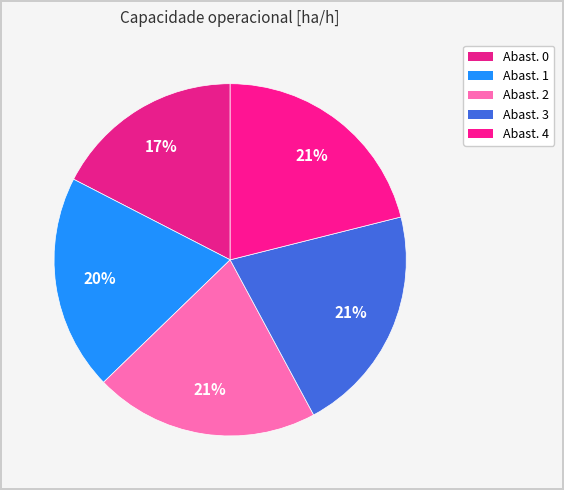

Count the number of slices in the pie.

5